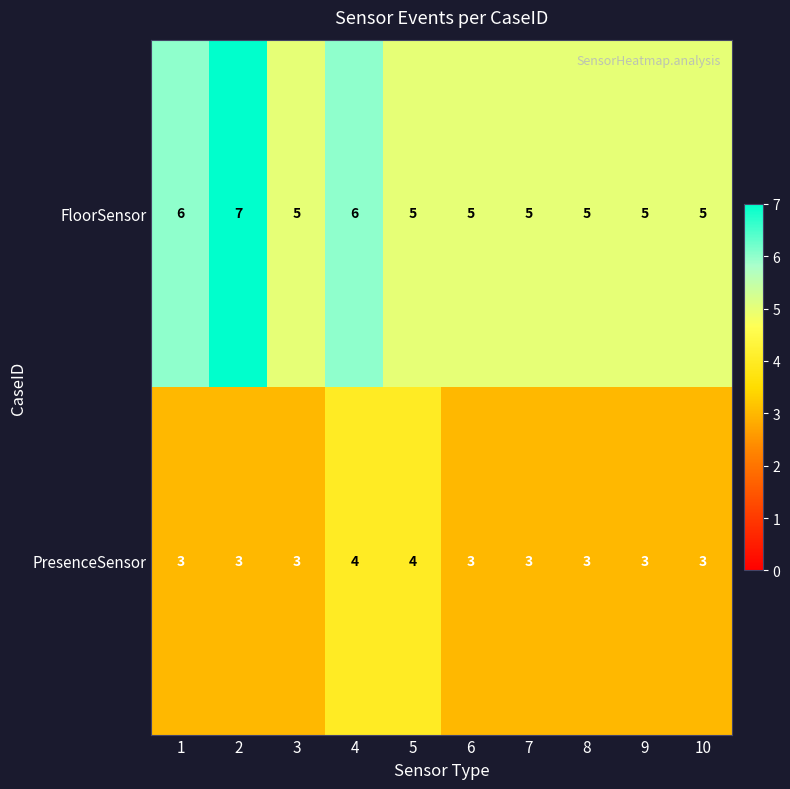

How many PresenceSensor values are between 3 and 4?

10